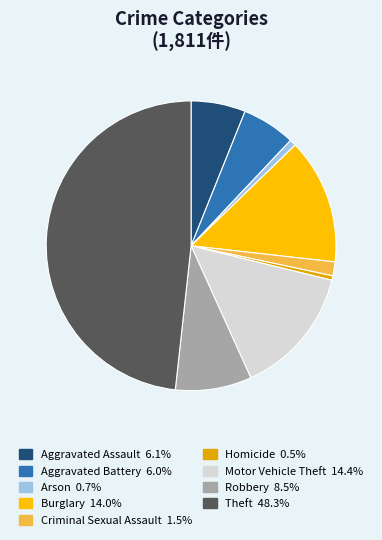

Count the number of slices in the pie.

9